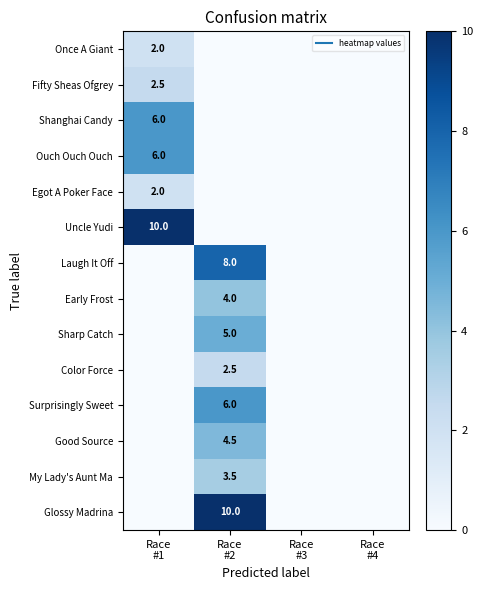

How many data points in Color Force are above 0?

1